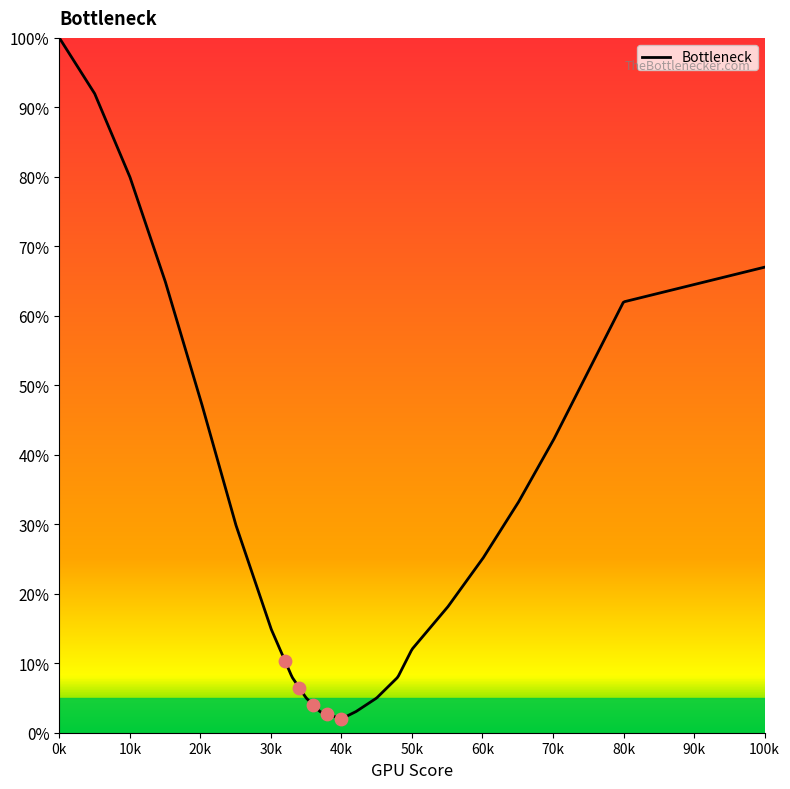

Which has a higher value, 70 or 75?

75